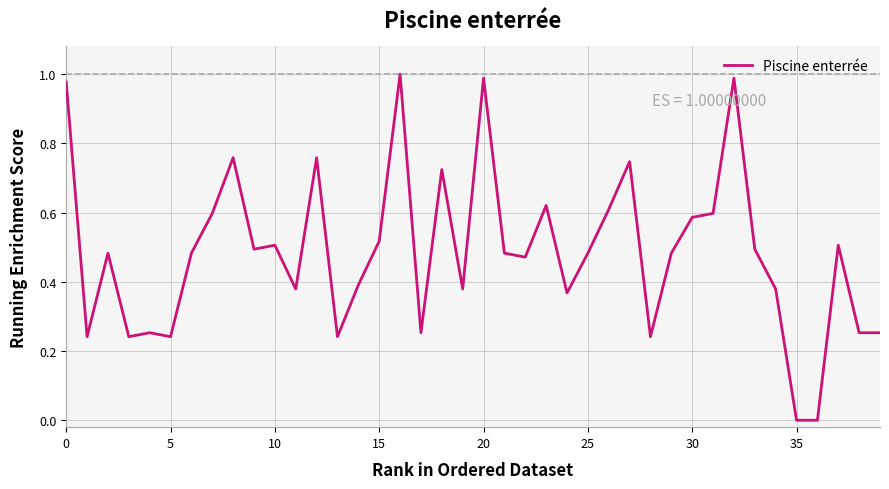

True or false: there are more than 2 points higher than both neighbors.

True